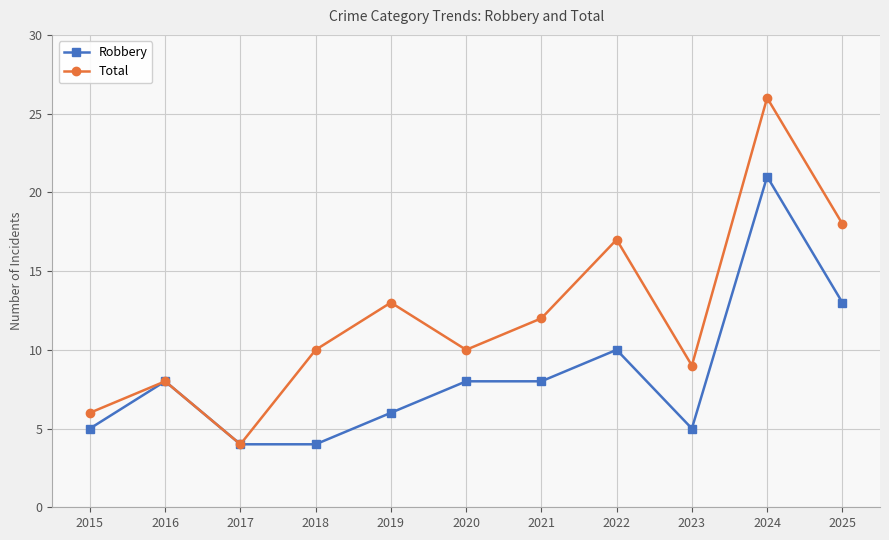

The value of Robbery at 2020 is 8. True or false?

True